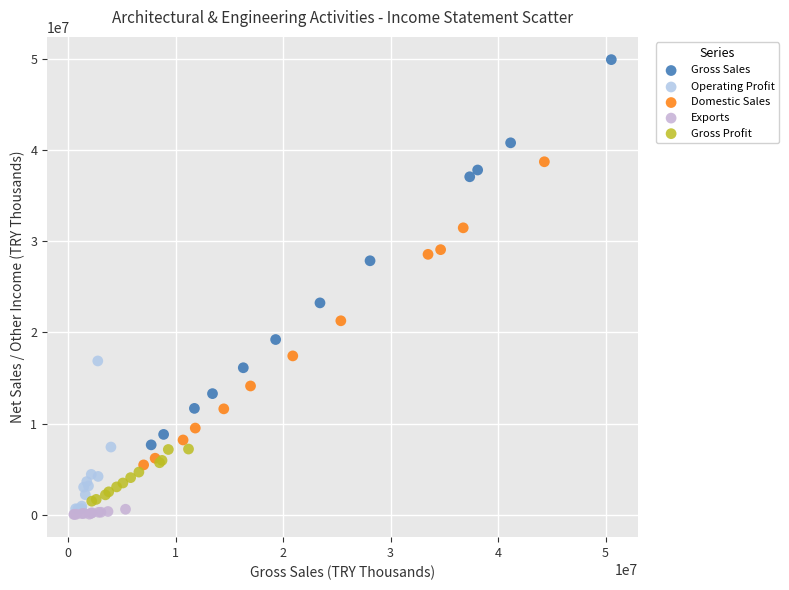

Which series has the largest Y range (max minus min)?

Gross Sales